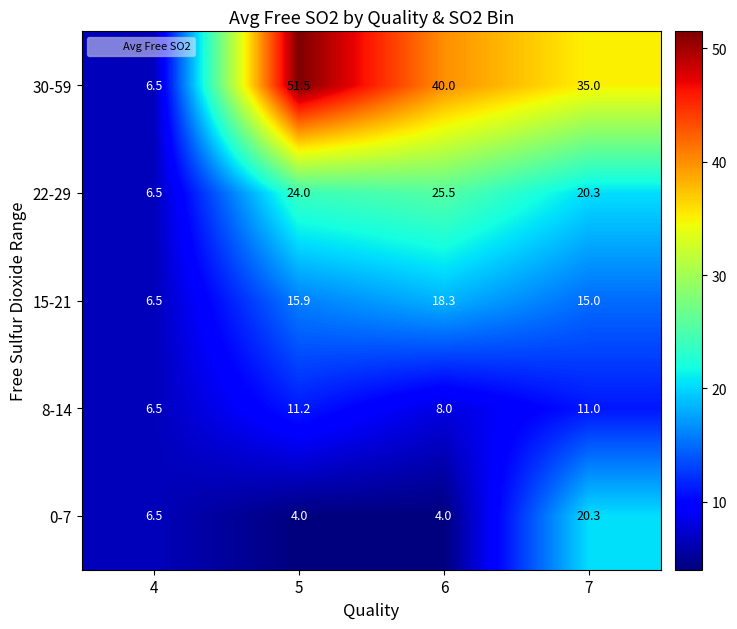

True or false: 0-7 has a value of 6.5 at 4.

True